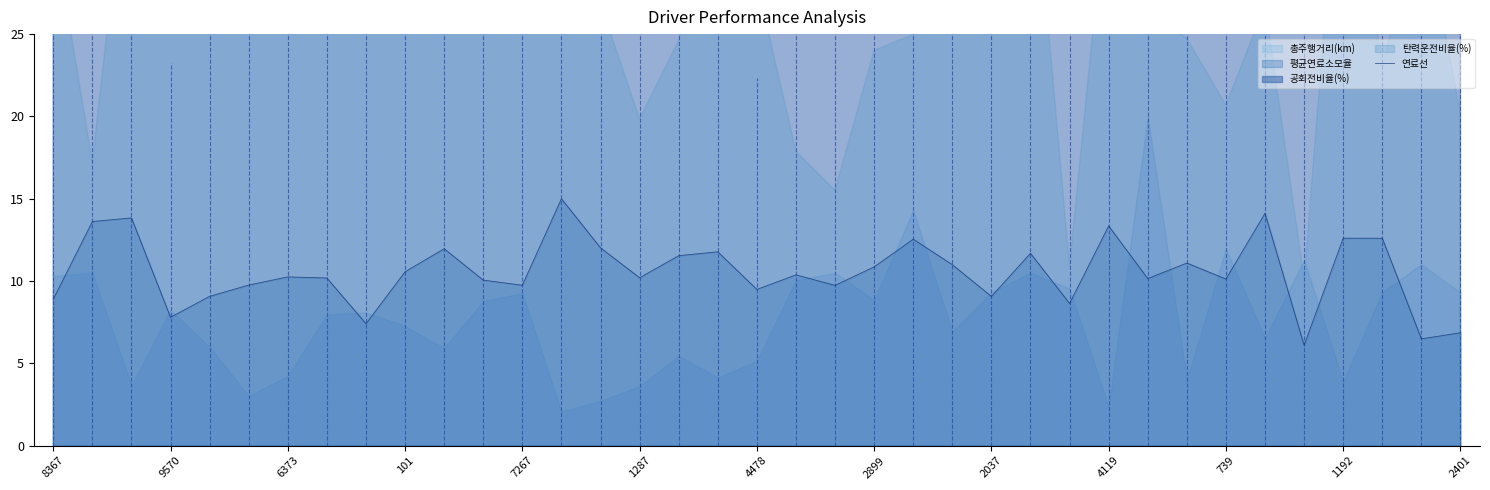

True or false: 연료선 has a value of 16.0 at 6373.

False